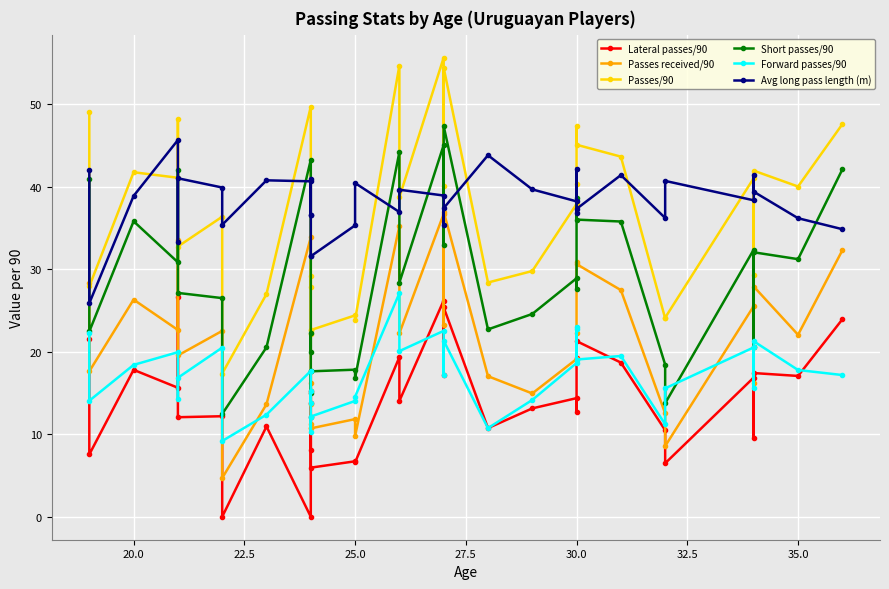

What are all the series names shown in the legend?

Lateral passes/90, Passes received/90, Passes/90, Short passes/90, Forward passes/90, Avg long pass length (m)